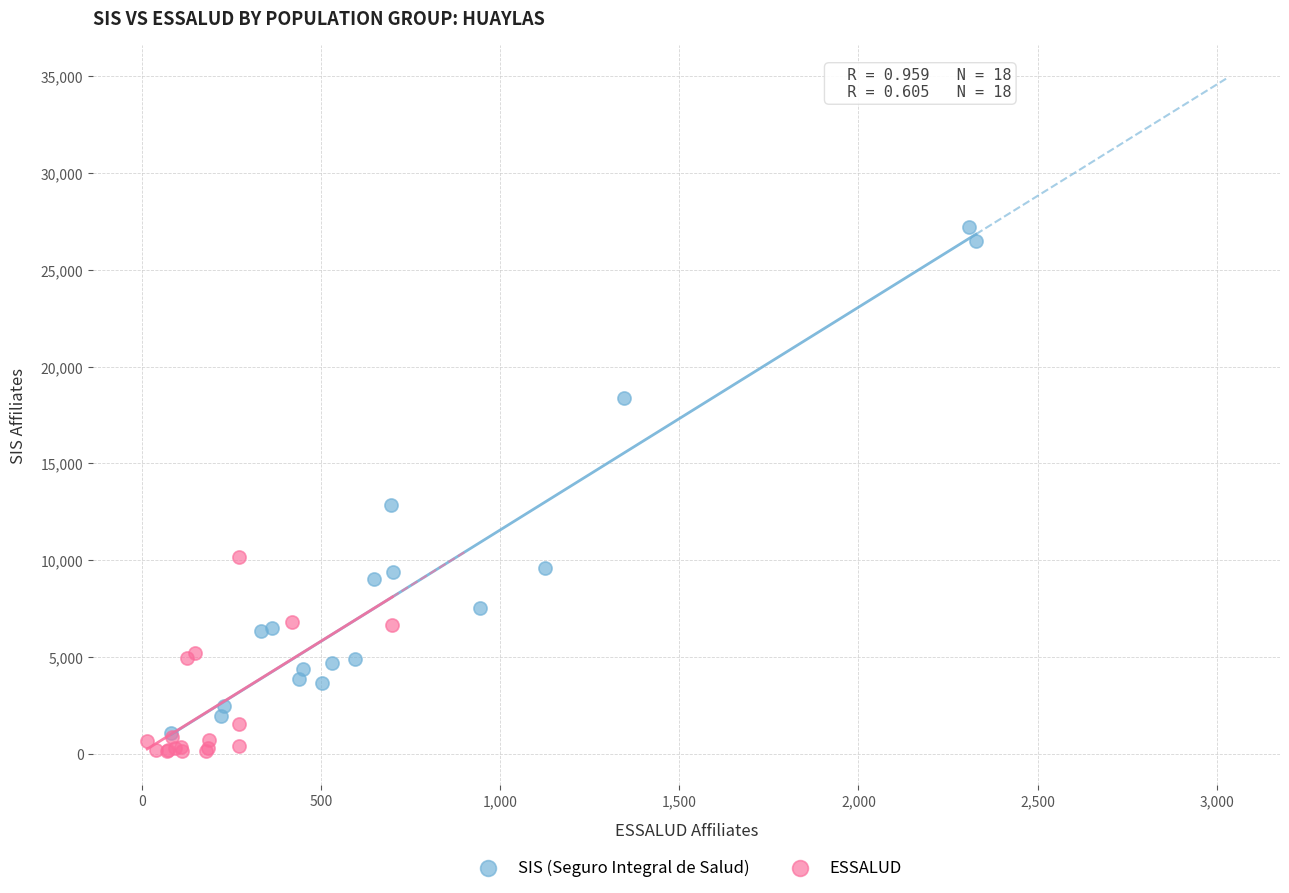

Which series contains the highest Y value?

SIS (Seguro Integral de Salud)